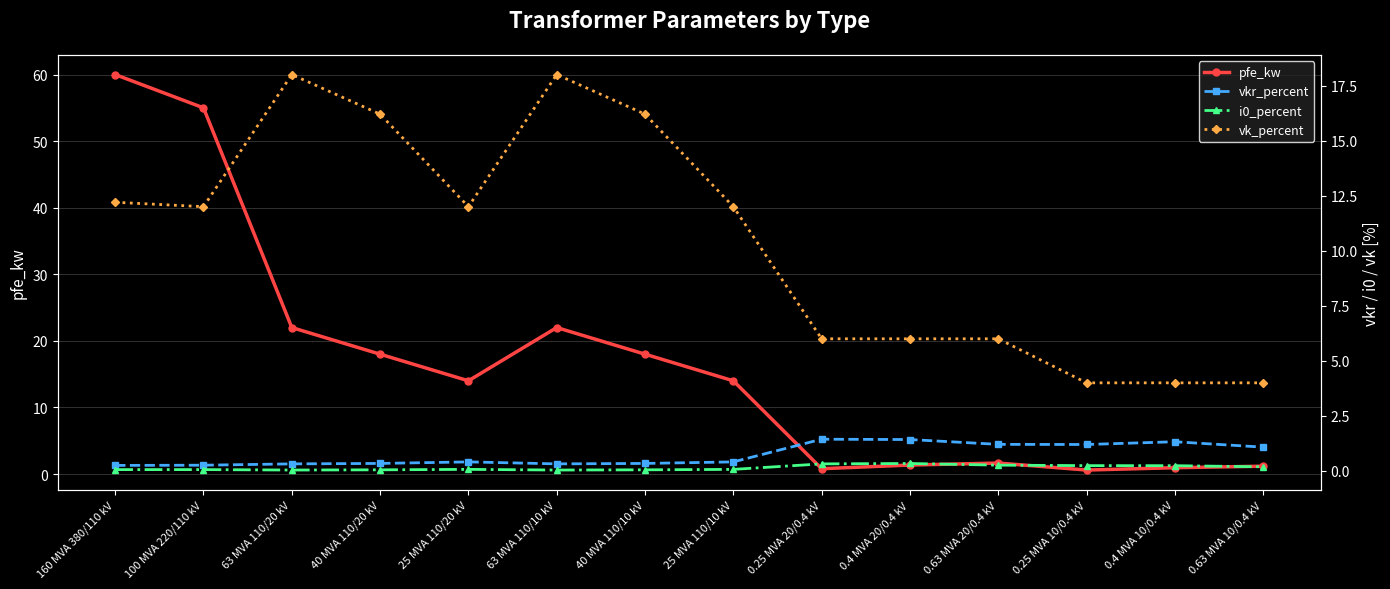

Where is the first local maximum for pfe_kw?

63 MVA 110/10 kV